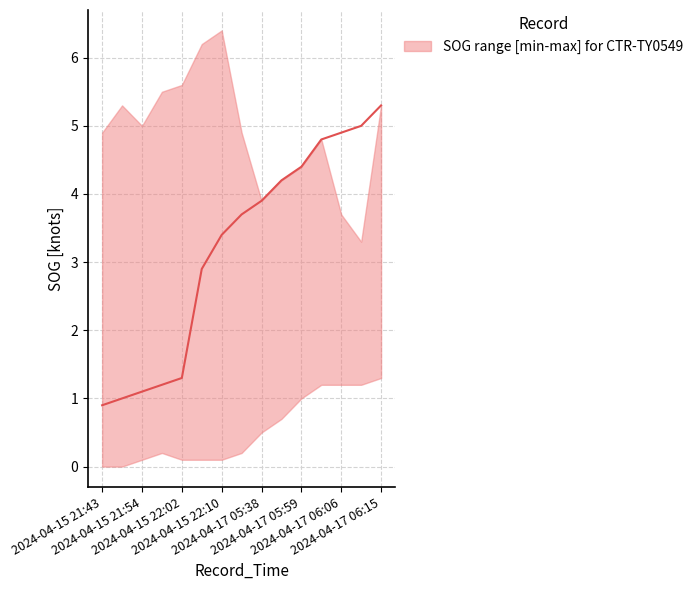

What is the total value across all series at 2024-04-15 21:43?

5.8